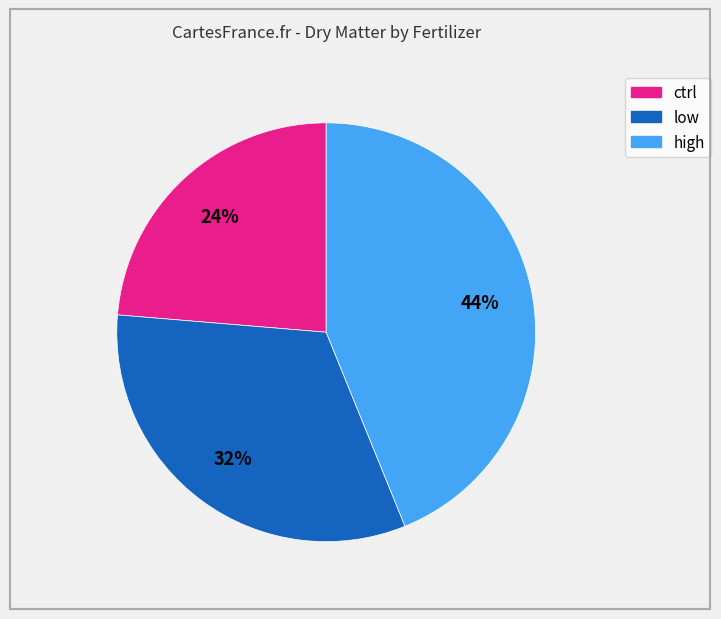

To the nearest percent, what portion does ctrl represent?

24%